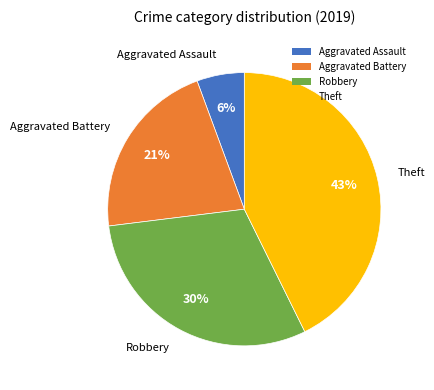

How many segments does this pie chart have?

4